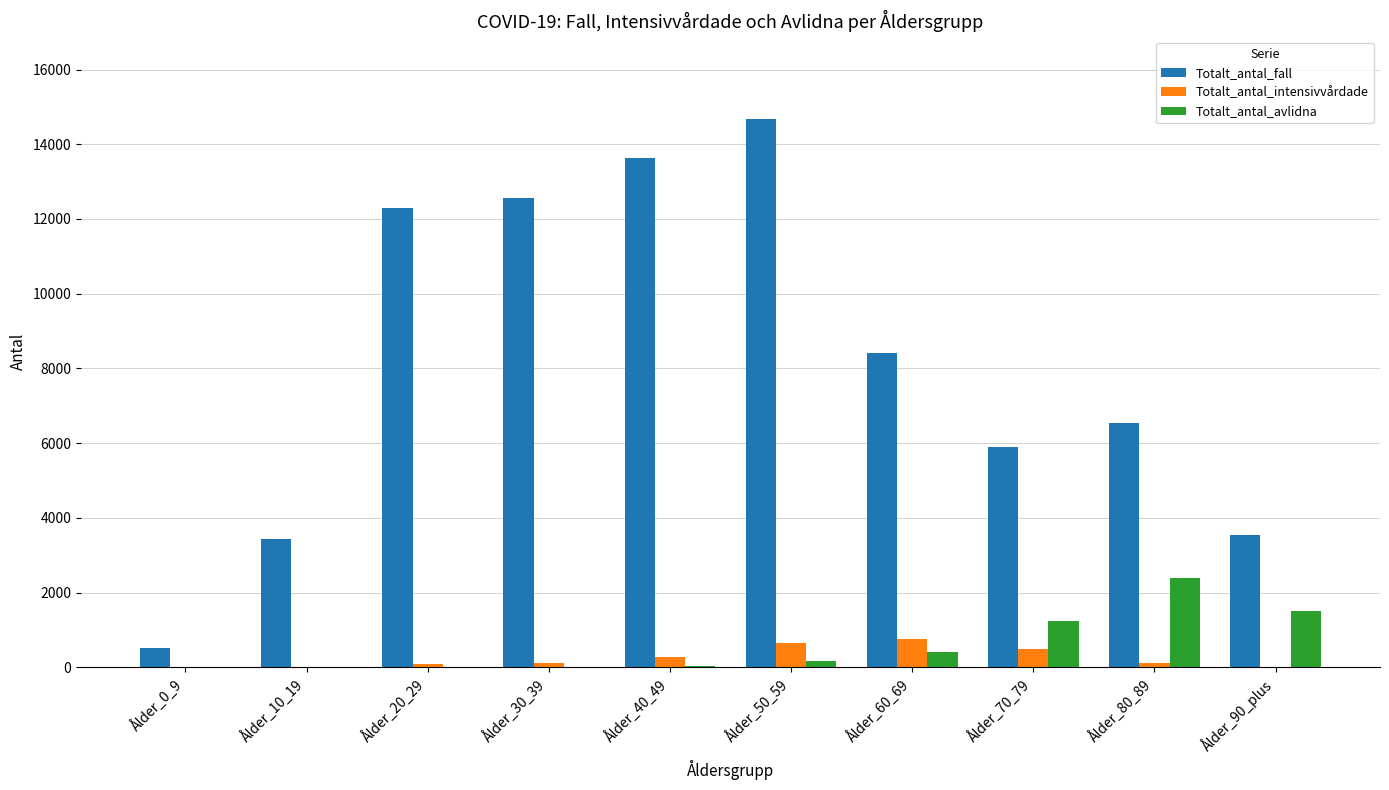

Is the value of Totalt_antal_fall at Ålder_60_69 greater than the value of Totalt_antal_intensivvårdade at Ålder_10_19?

Yes